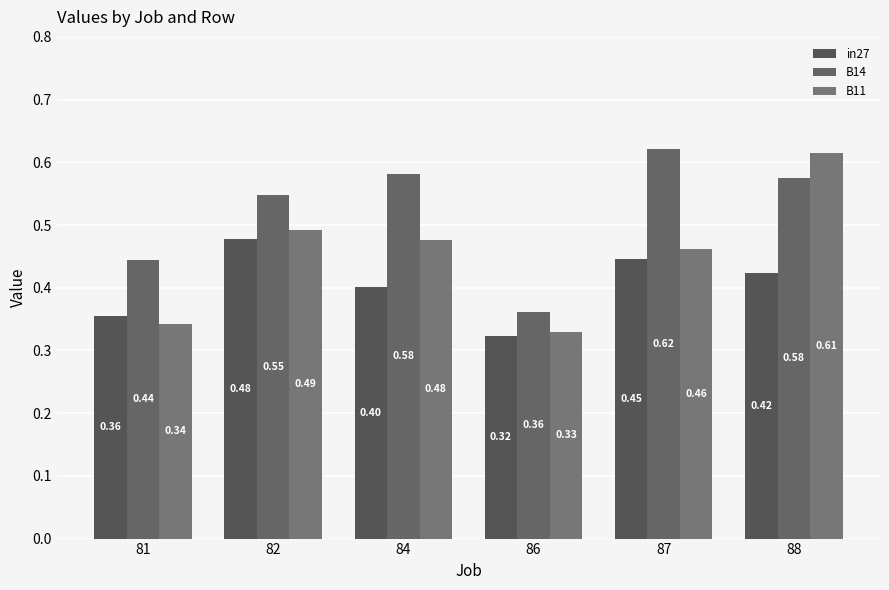

At which category is the sum across all series the highest?

88